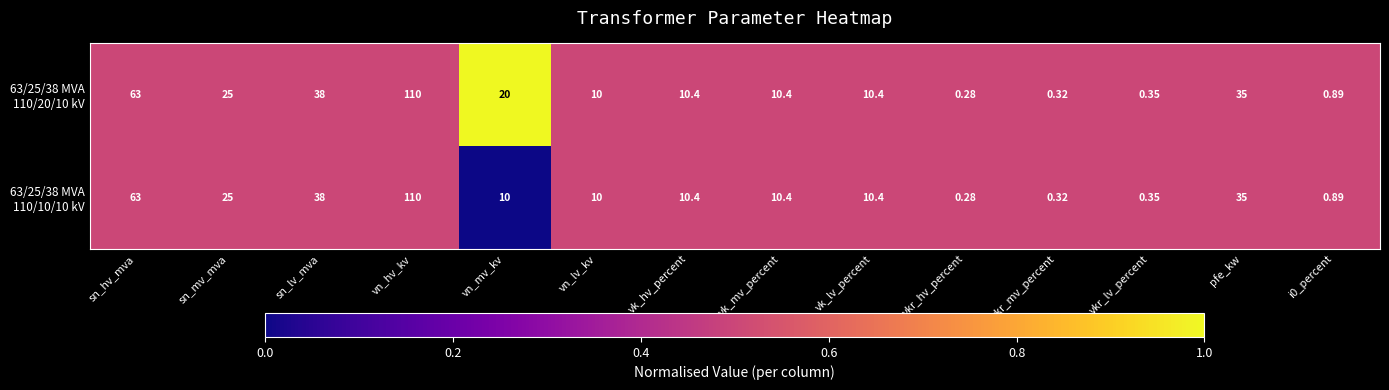

List the series in order of their overall mean, highest first.

63/25/38 MVA 110/20/10 kV, 63/25/38 MVA 110/10/10 kV